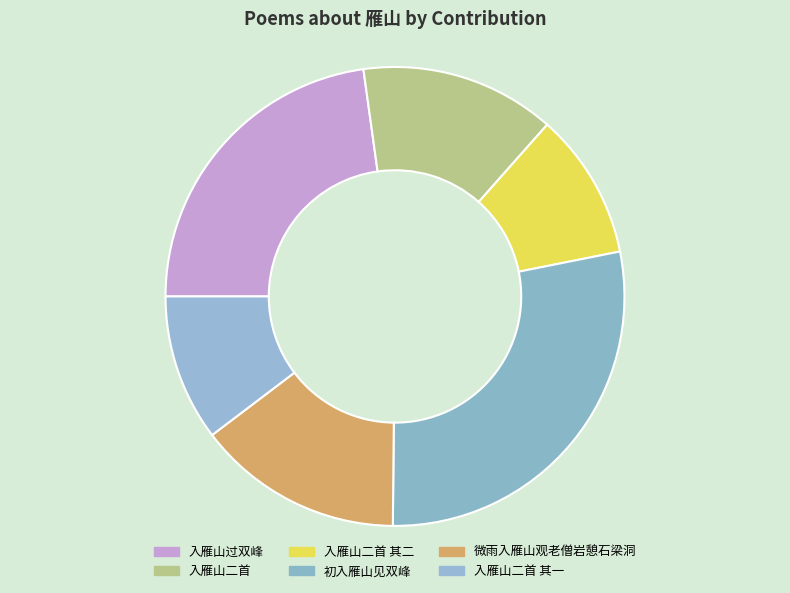

How many segments does this pie chart have?

6